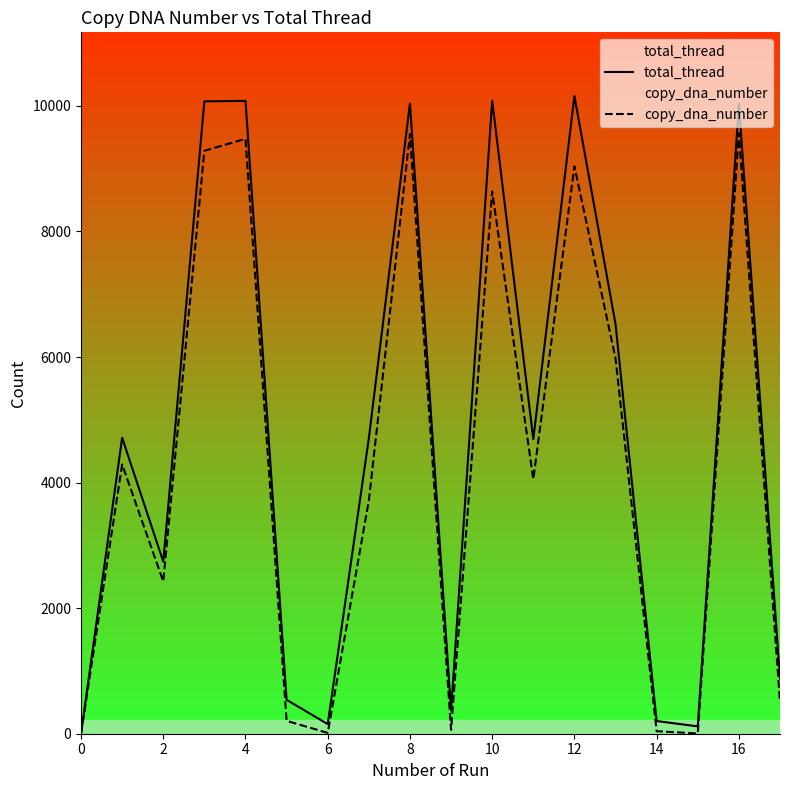

Does the chart have visible grid lines?

No